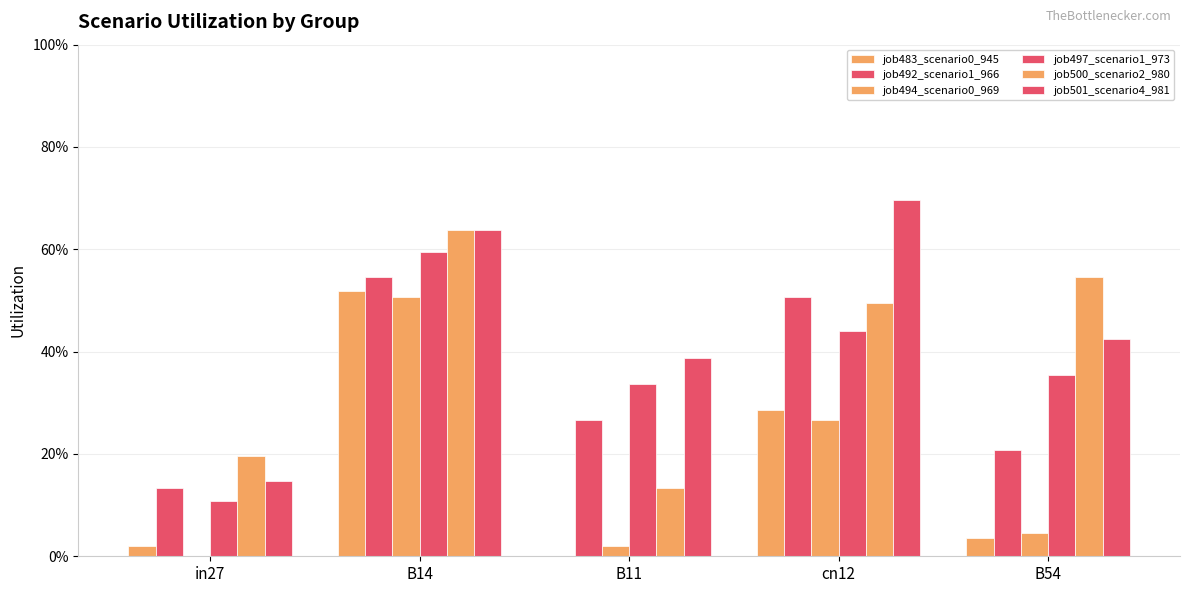

Reading left to right, what are all the values shown in this chart?

job483_scenario0_945: 0.0	0.5	0.0	0.3	0.0
job492_scenario1_966: 0.1	0.5	0.3	0.5	0.2
job494_scenario0_969: 0.0	0.5	0.0	0.3	0.0
job497_scenario1_973: 0.1	0.6	0.3	0.4	0.4
job500_scenario2_980: 0.2	0.6	0.1	0.5	0.5
job501_scenario4_981: 0.1	0.6	0.4	0.7	0.4